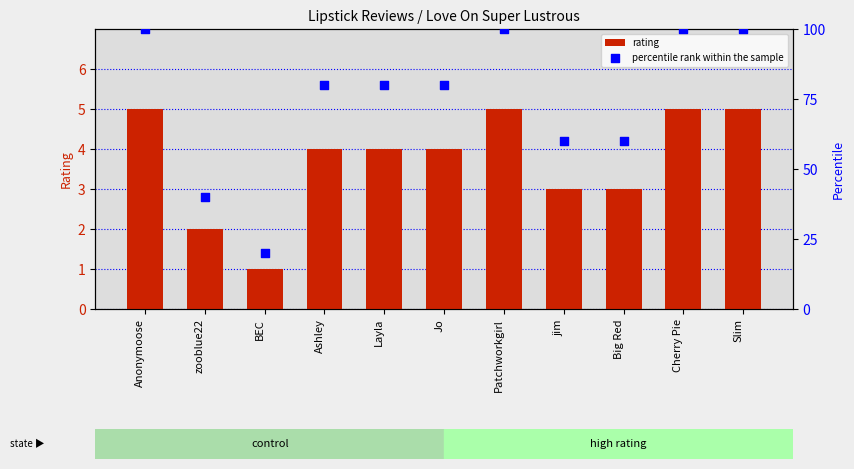

What are all the series names shown in the legend?

rating, percentile rank within the sample